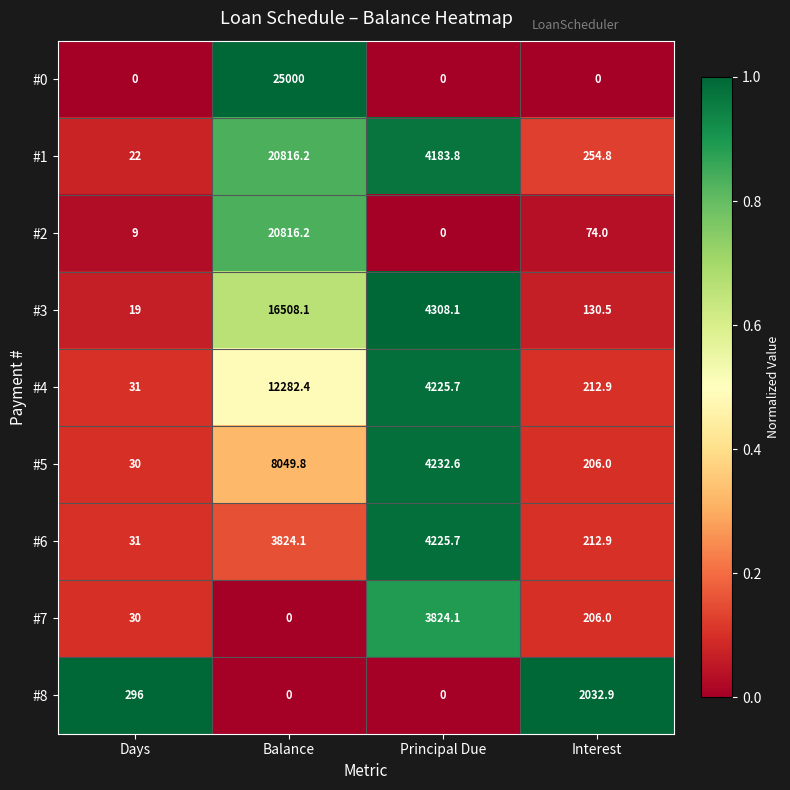

What is the total value across all series at Interest?

3330.0